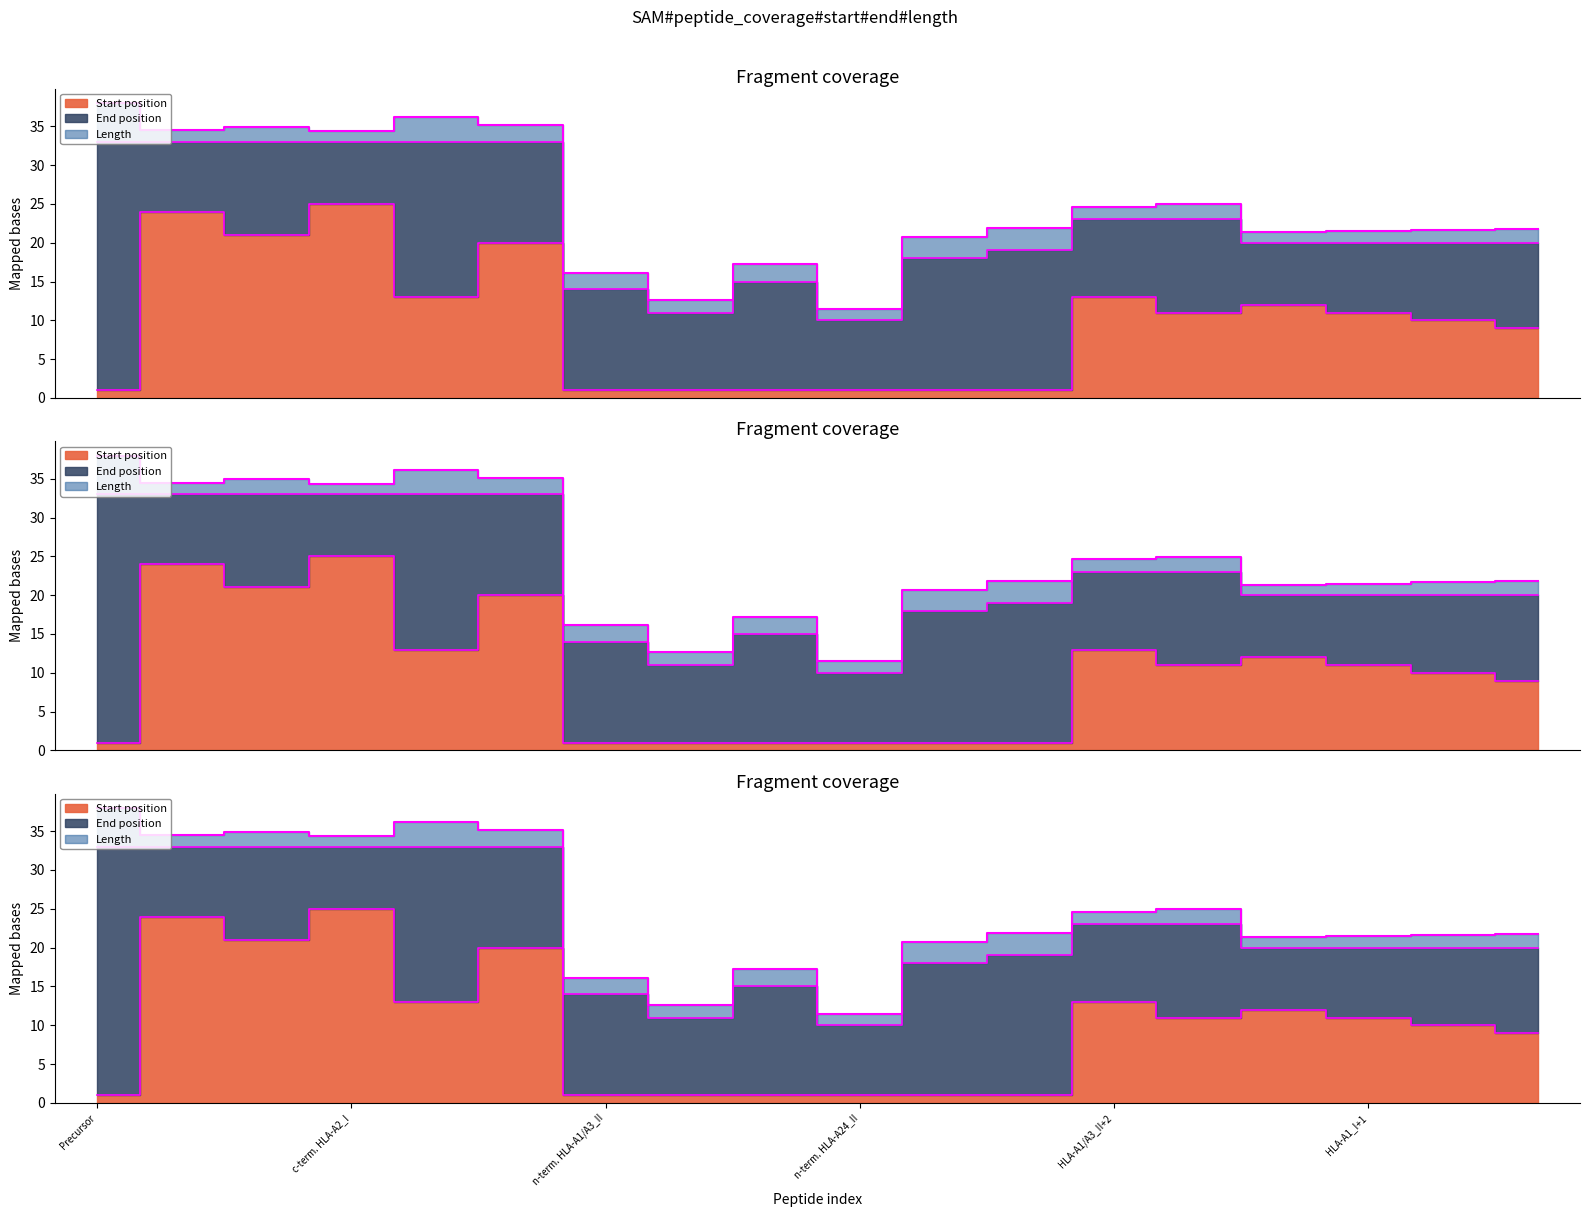

Where does the End position series first go above 20?

Precursor